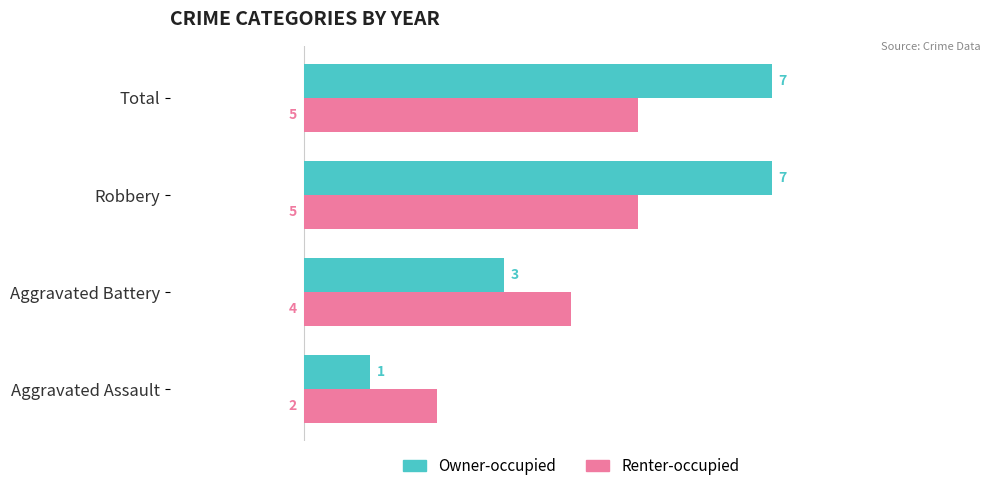

What is the total value across all series at Aggravated Assault?

3